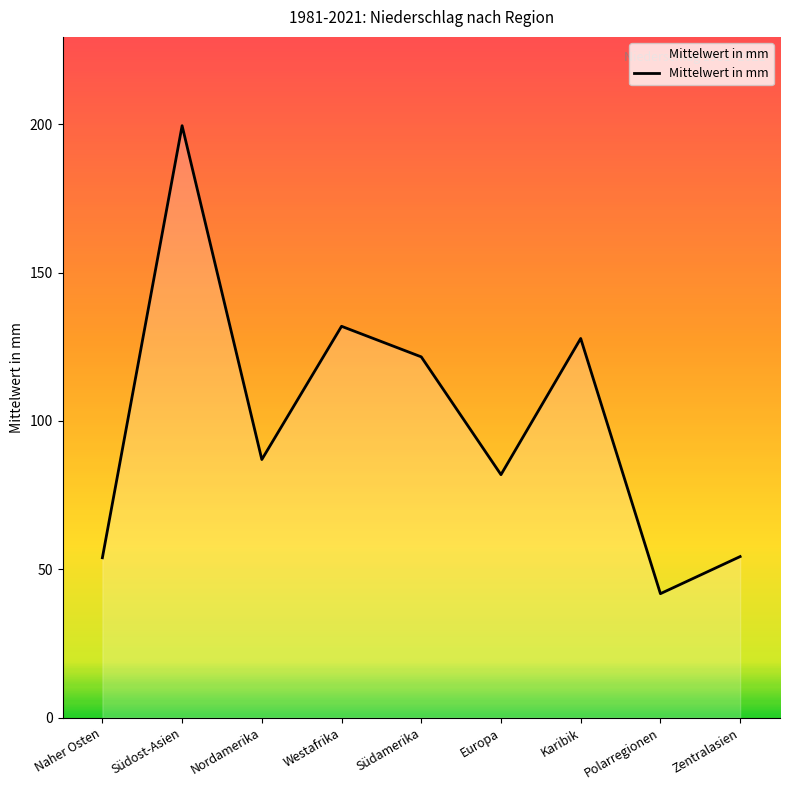

How many lines are shown in the chart?

1